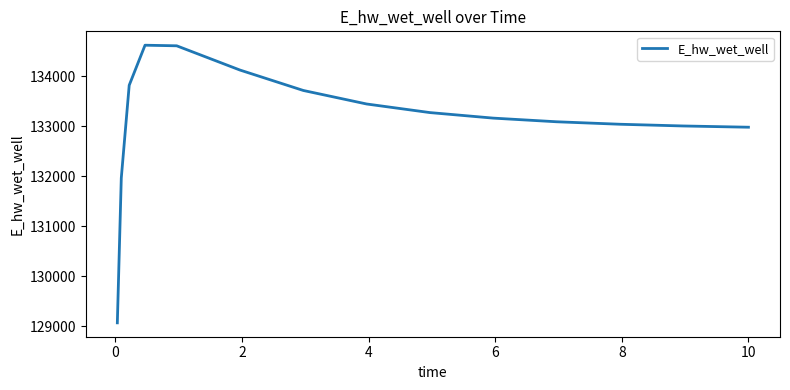

What is the minimum value shown in the chart?

129067.3